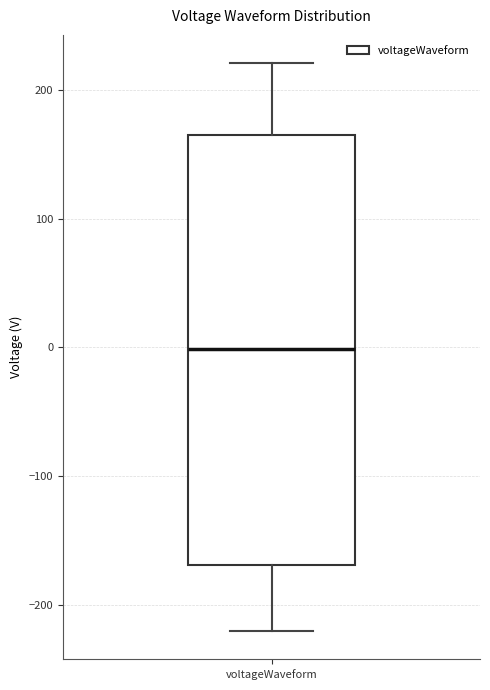

Where is the upper edge of the box for voltageWaveform on the y-axis? The values are not printed on the chart, so give them approximately, as read against the axis.

160